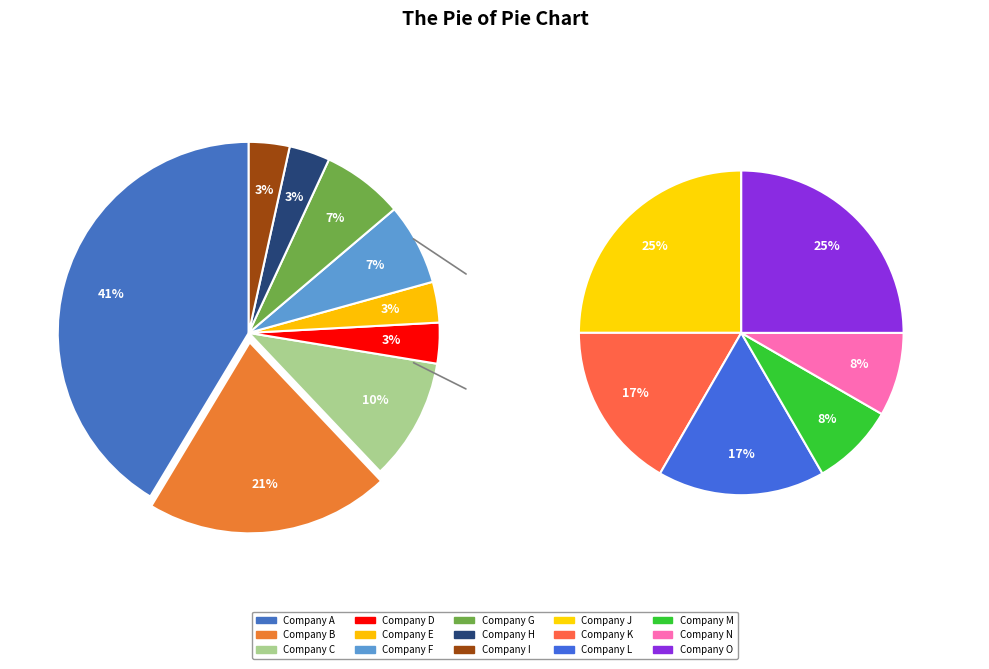

Does TI account for over 50% of the chart?

No